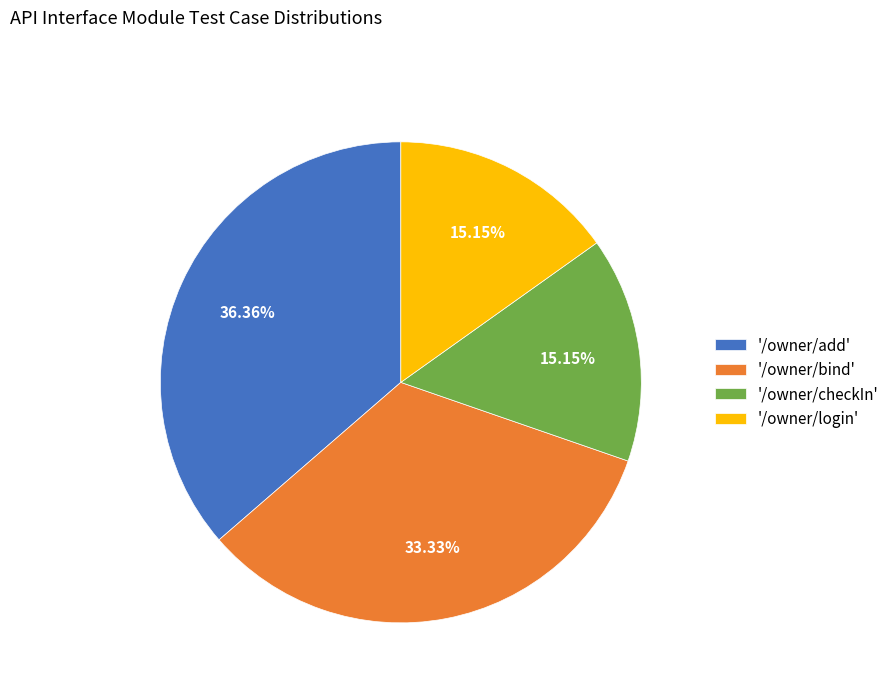

Do '/owner/bind' and '/owner/login' together represent more than half of the pie?

No